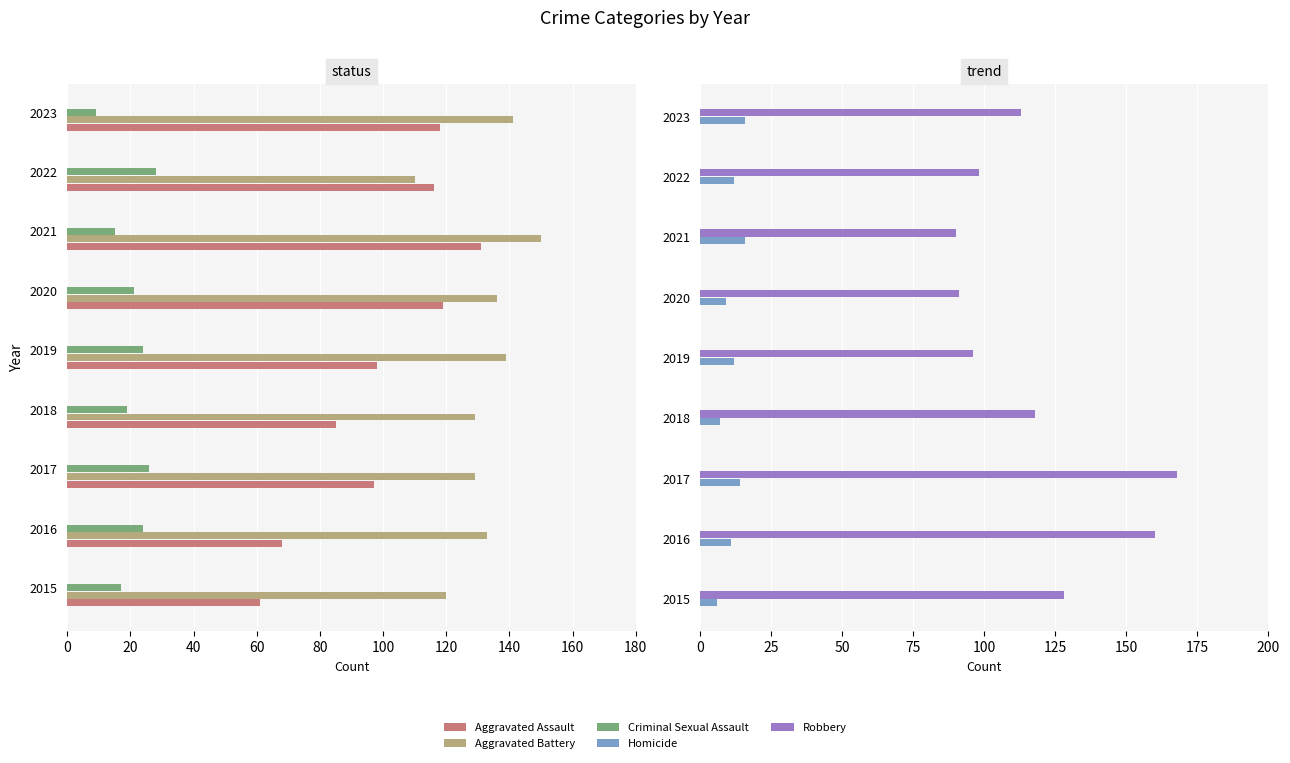

What is the value of the Homicide bar at the 8th from the left?

12